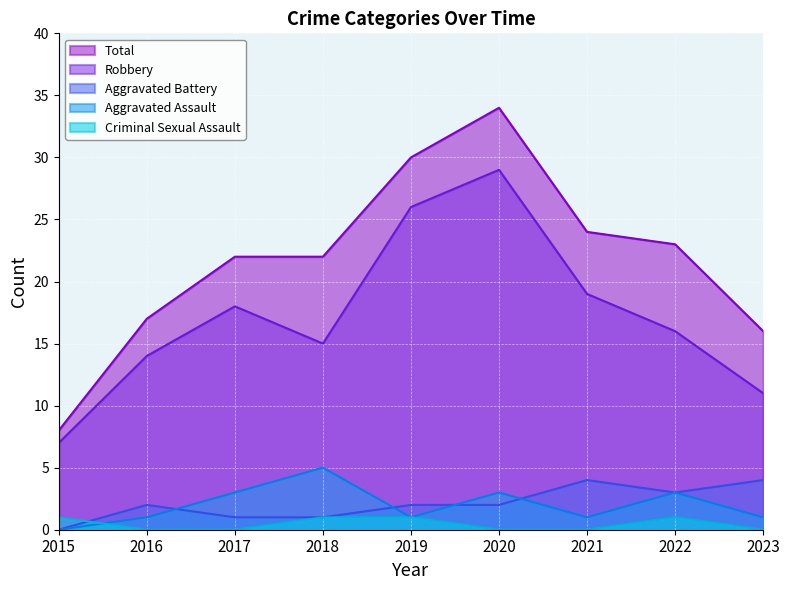

The Criminal Sexual Assault series shows 0 at 2017. True or false?

False